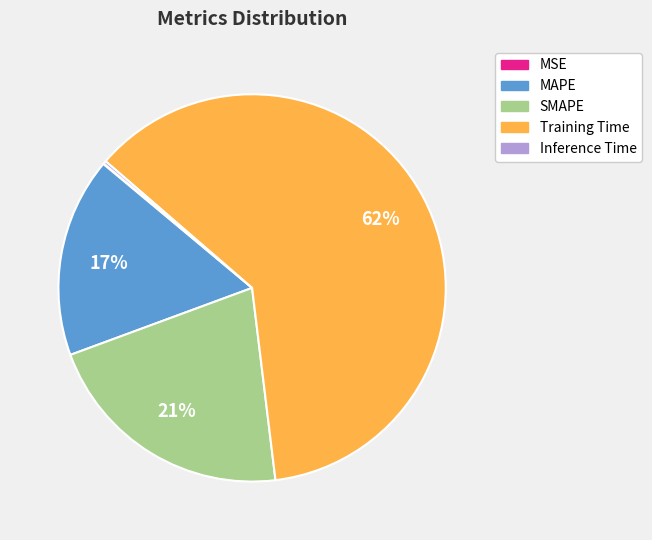

What is the largest slice in the pie chart?

Training Time